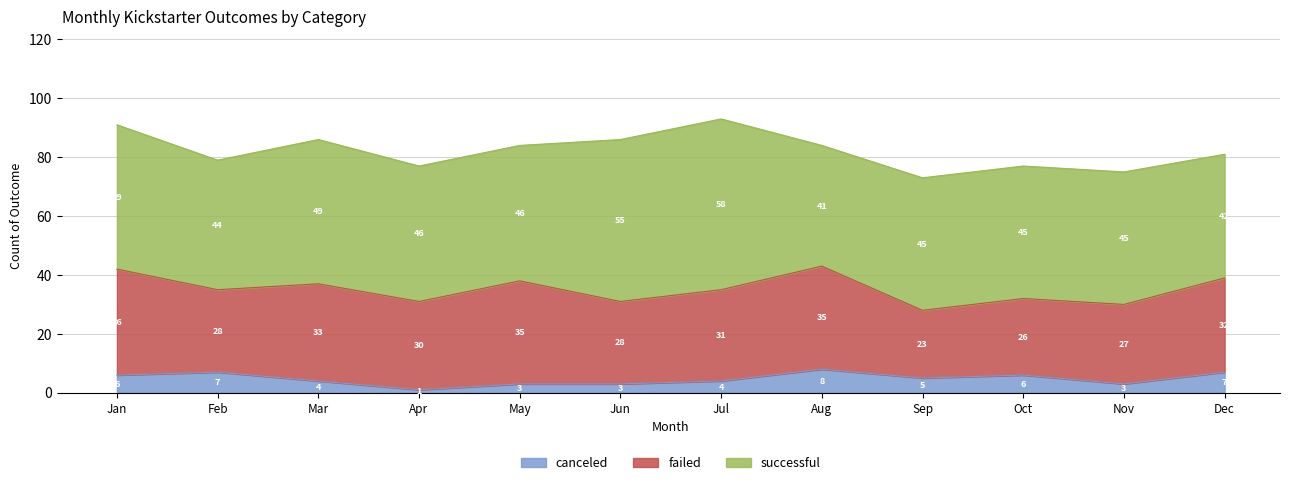

Does the chart have visible grid lines?

Yes